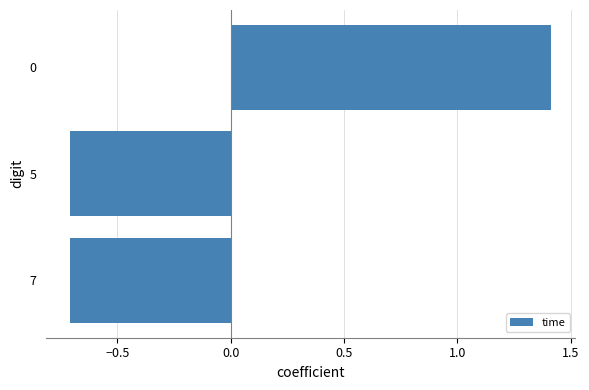

What is the minimum value shown in the chart?

-0.7